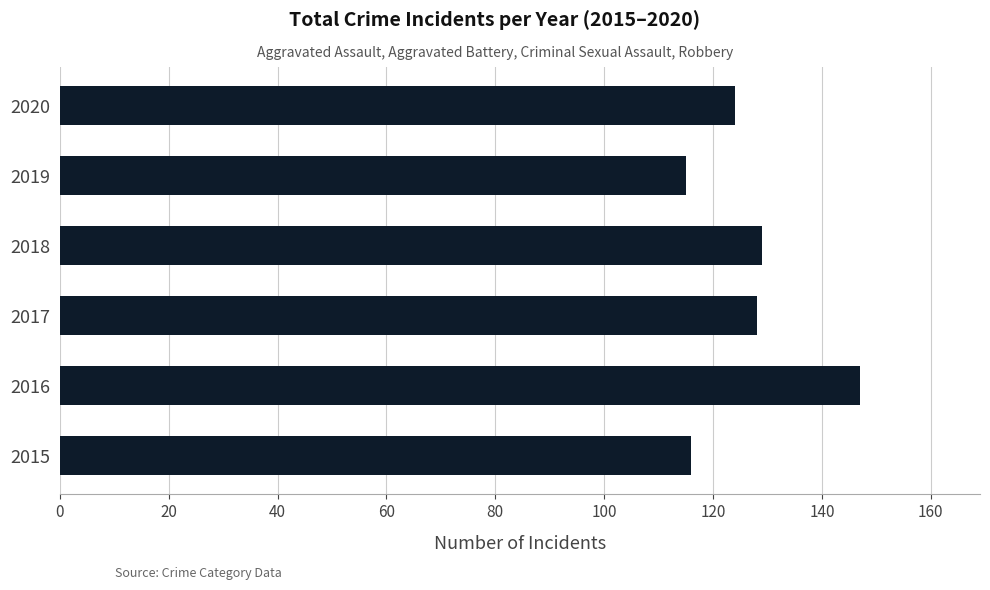

What is the difference between the second highest and second lowest values?

13